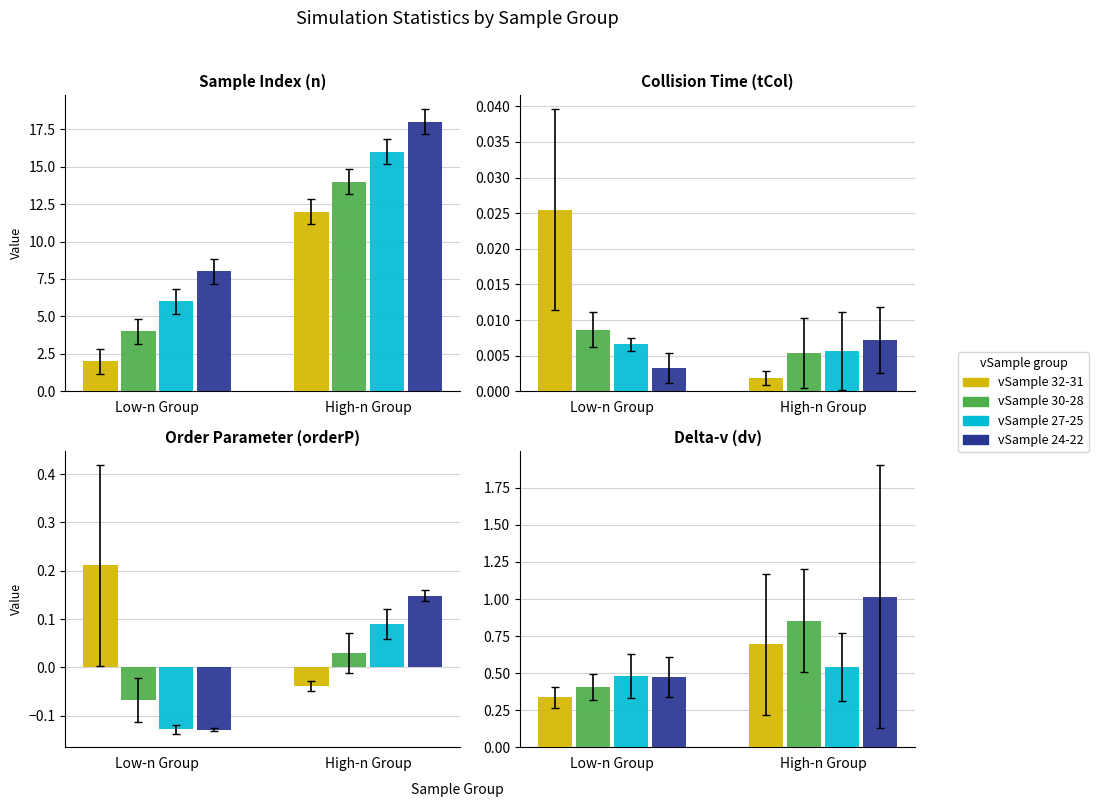

What is the maximum value for vSample 24-22?

1.0